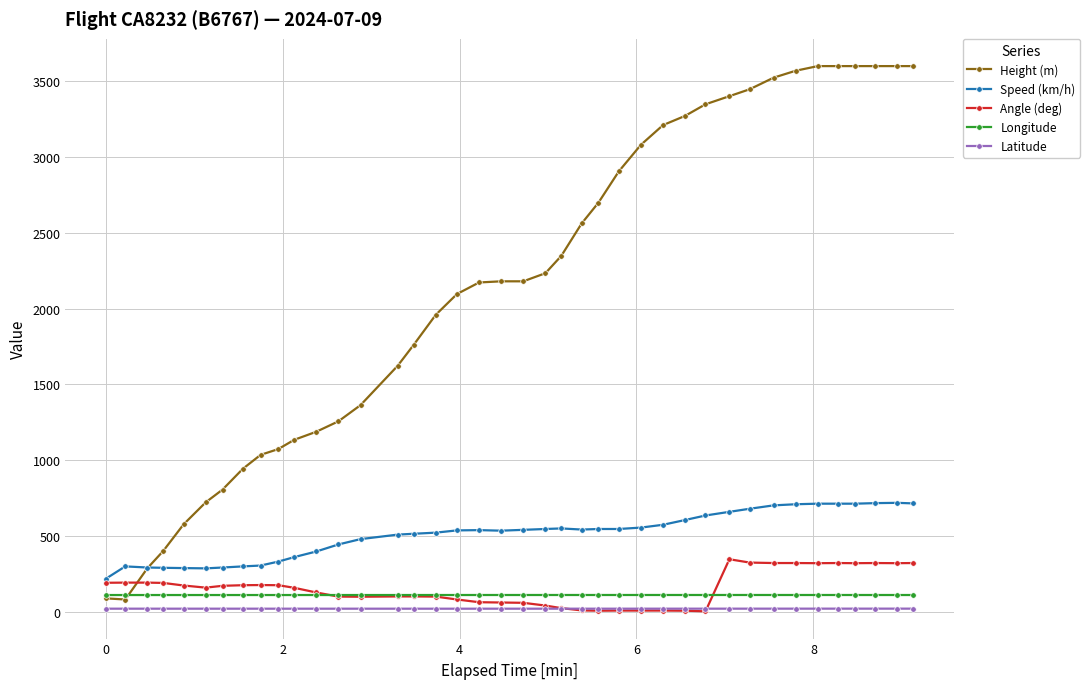

What is the greatest value displayed?

3596.6